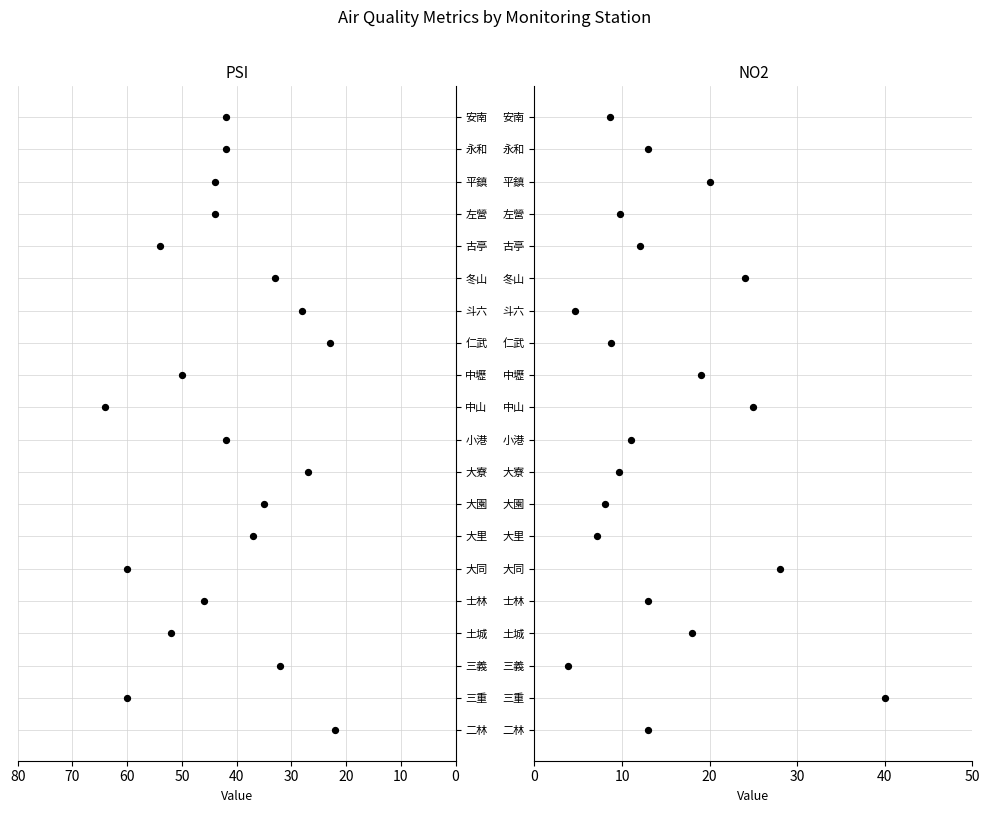

Which series has the largest total across all categories?

PSI